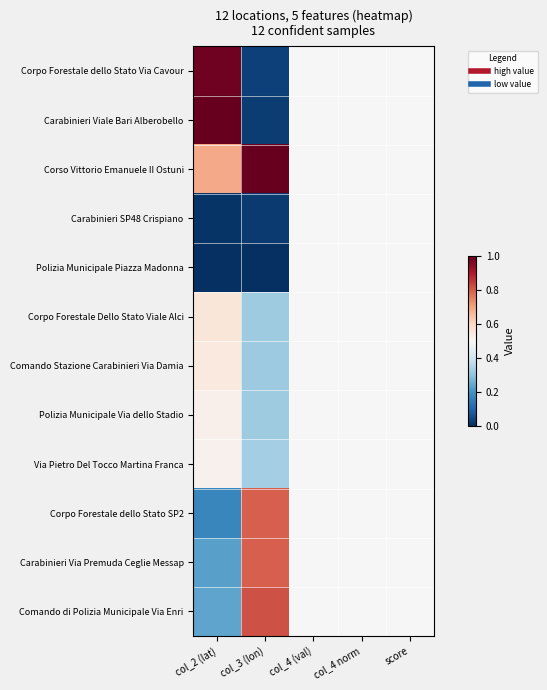

At which category is the sum across all series the highest?

col_4 (val)